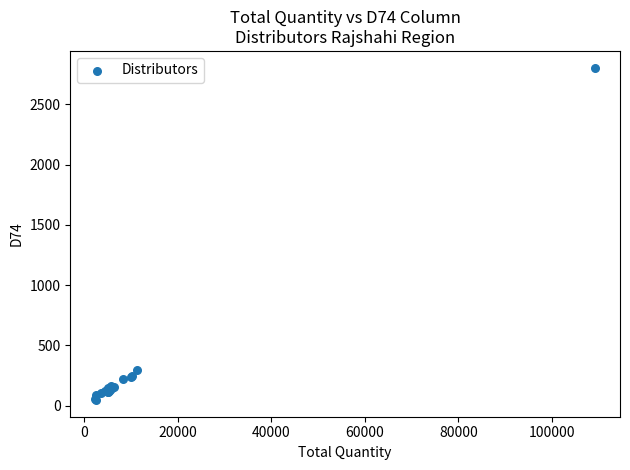

What Y value in the scatter plot is closest to 1426?

293